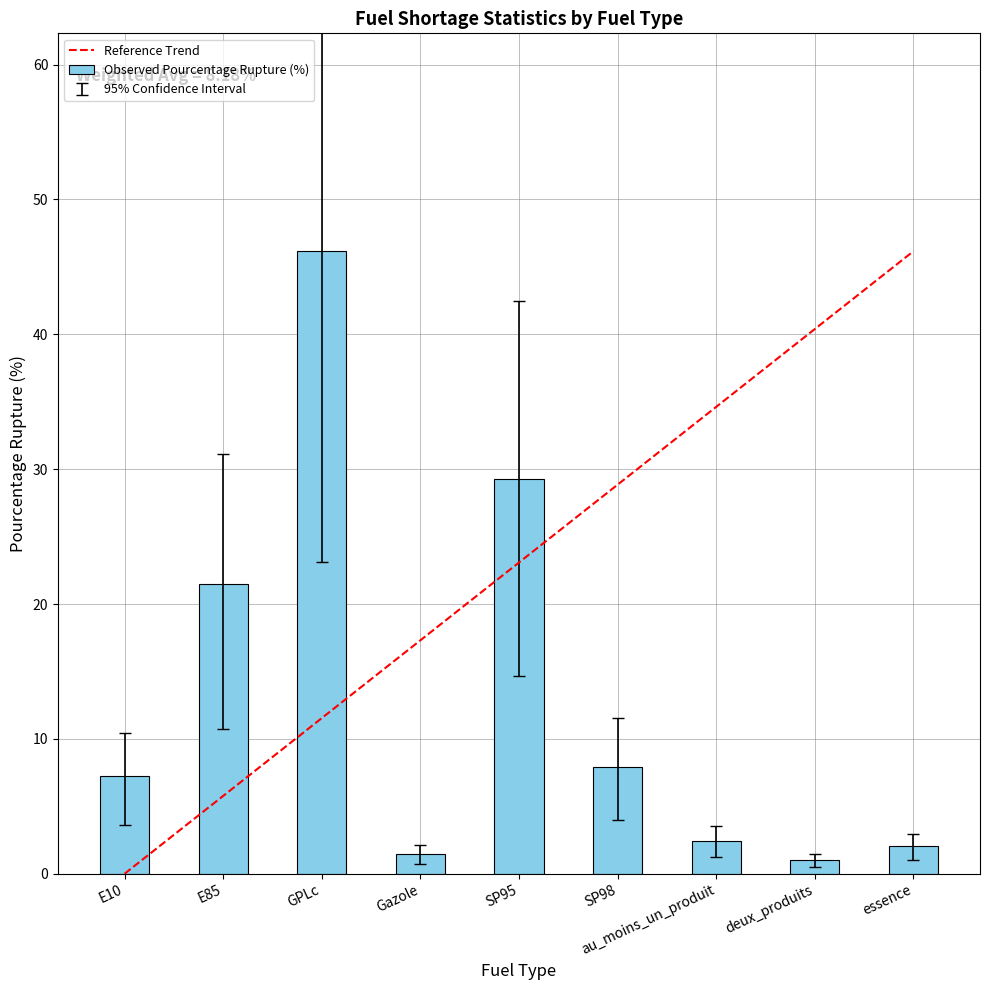

True or false: the data shows 21.5 at E85.

True